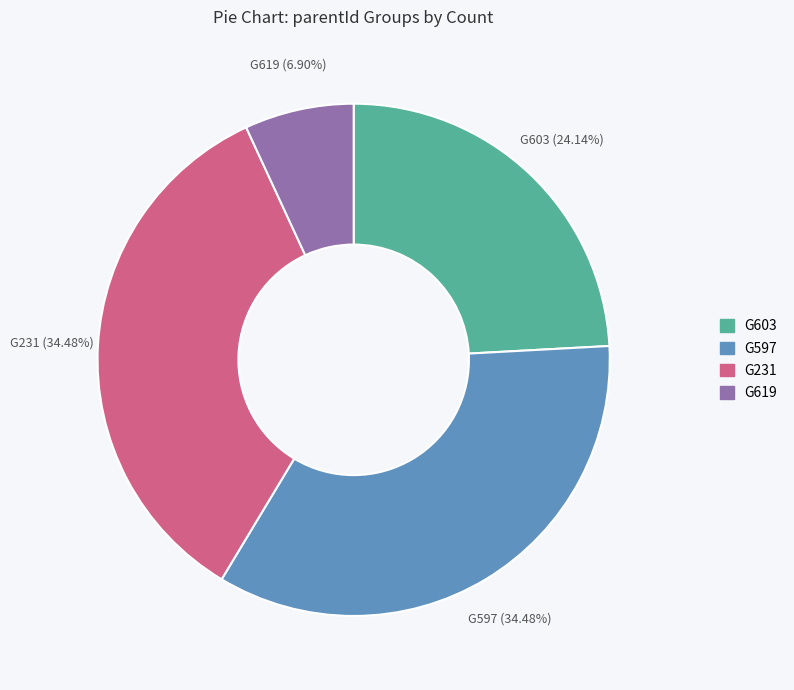

To the nearest percent, what is the combined percentage of G597 and G619?

41%